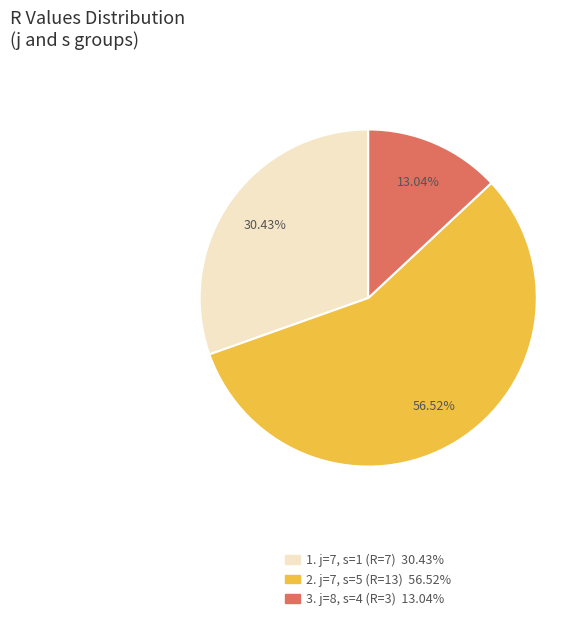

Does 1. j=7, s=1 (R=7) 30.43% account for over 50% of the chart?

No